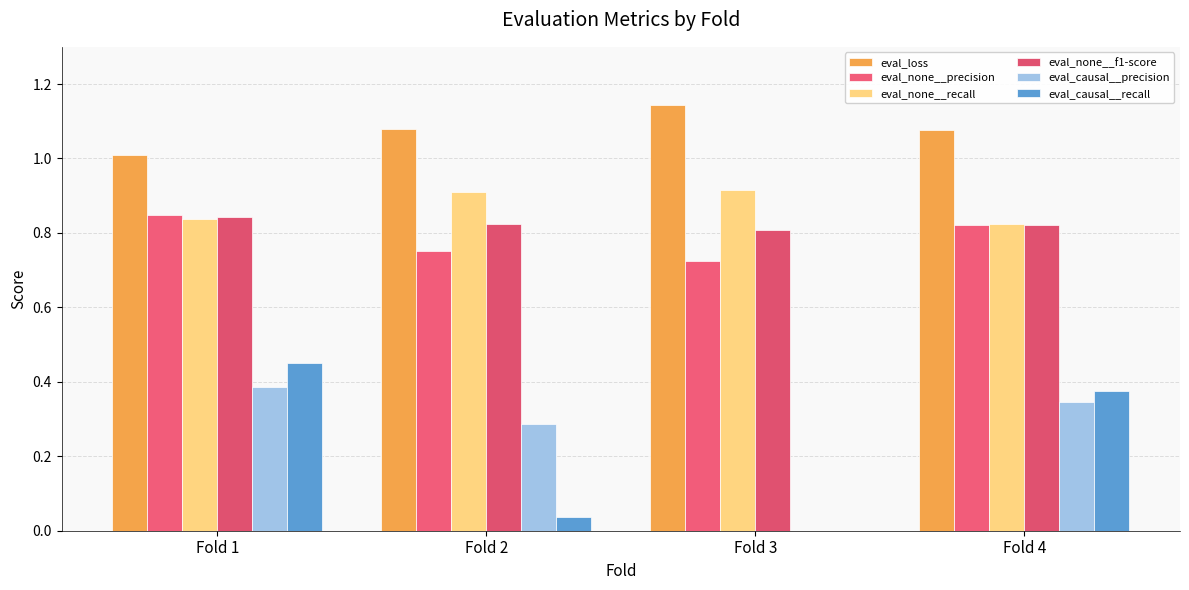

What is the average value of the eval_causal__recall series?

0.2